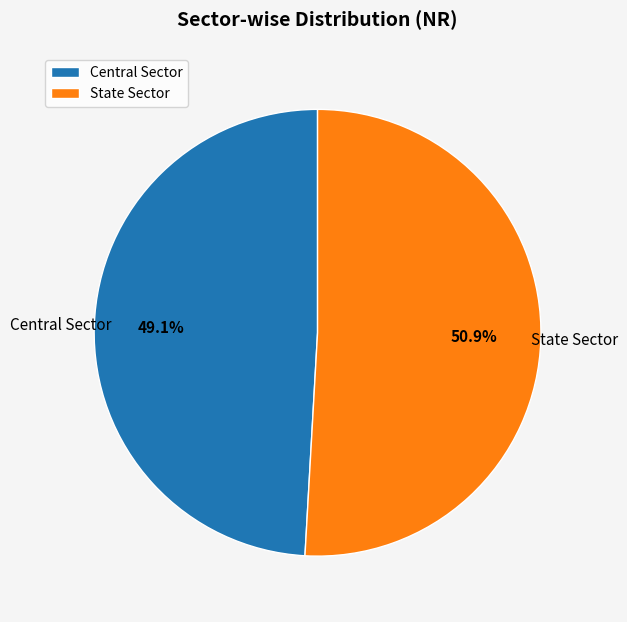

What is the majority slice?

State Sector